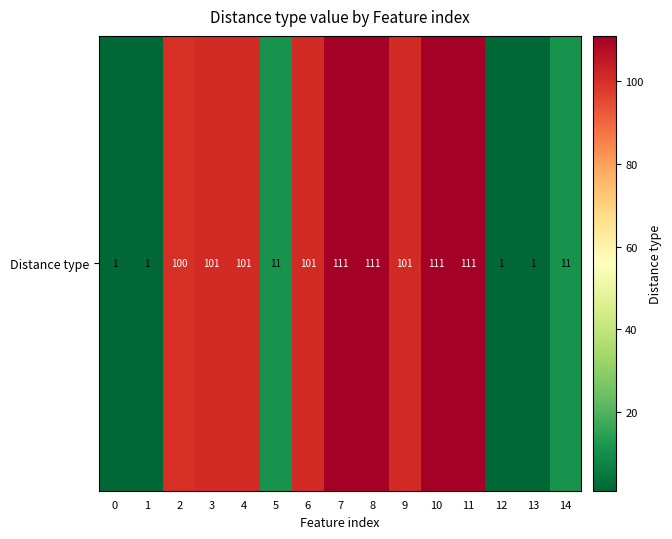

What is the approximate value at 7, to the nearest 10?

110